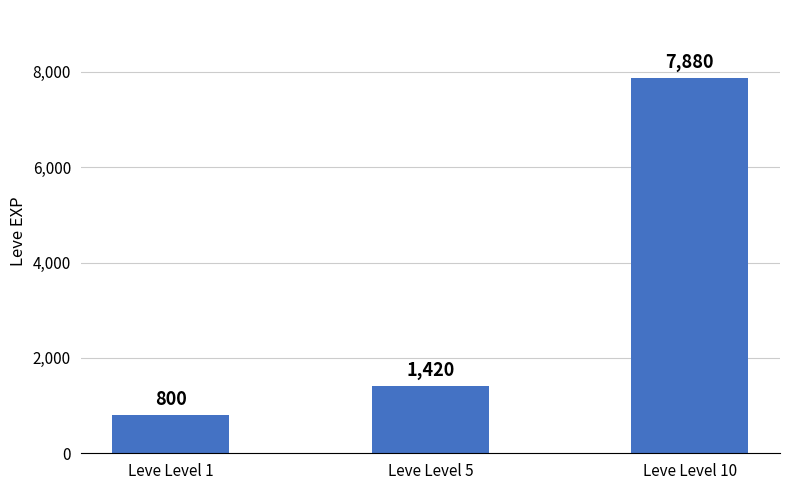

At which category does the chart reach its minimum across all series?

Leve Level 1